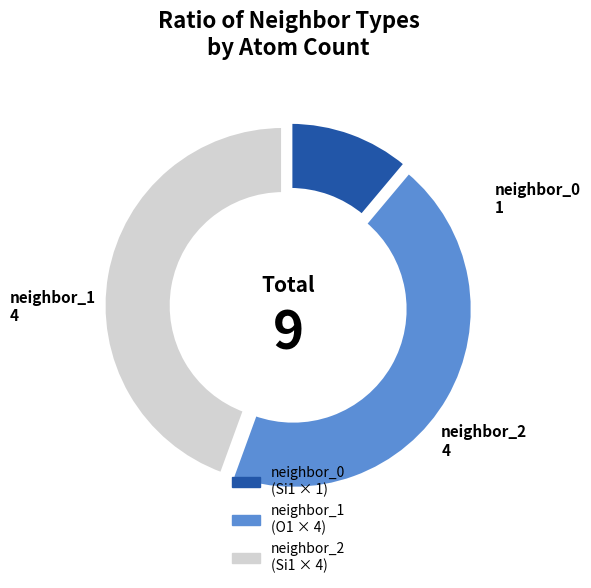

The neighbor_1 (O1 × 4) slice represents 44% of the pie. True or false?

True